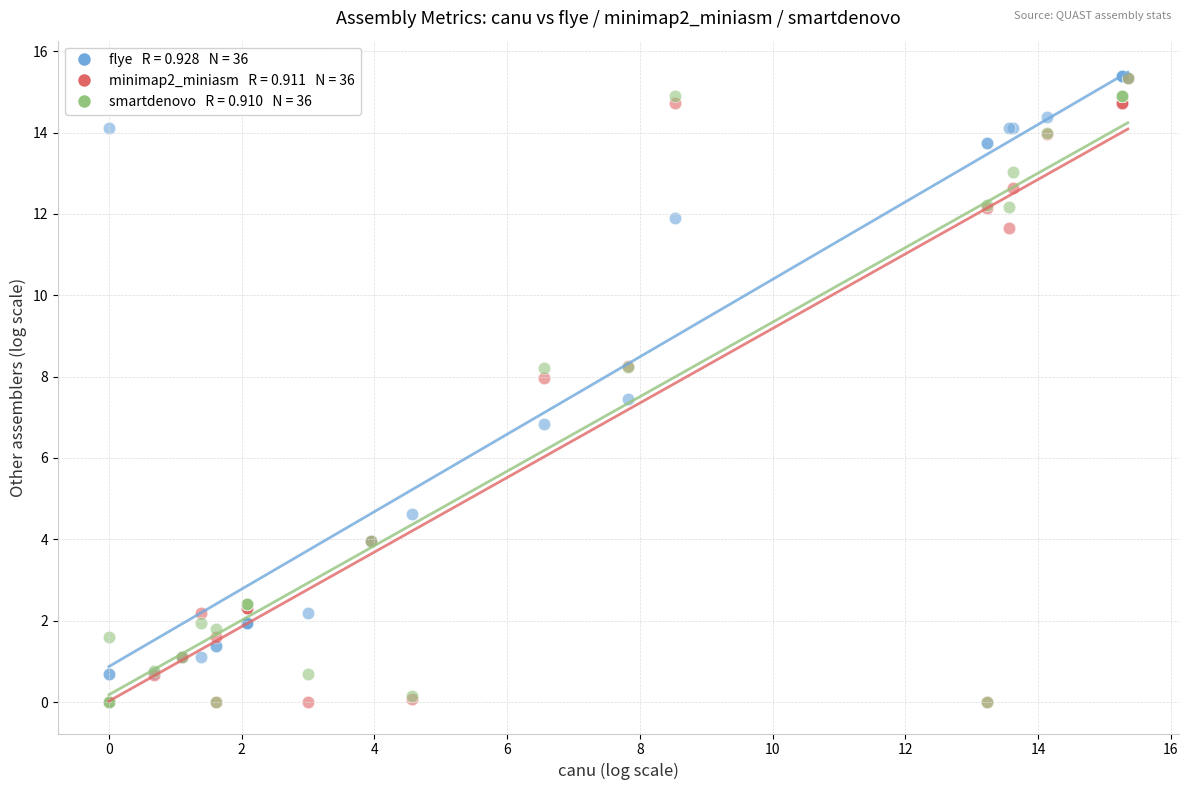

Across all series, what Y value is closest to 7?

6.8